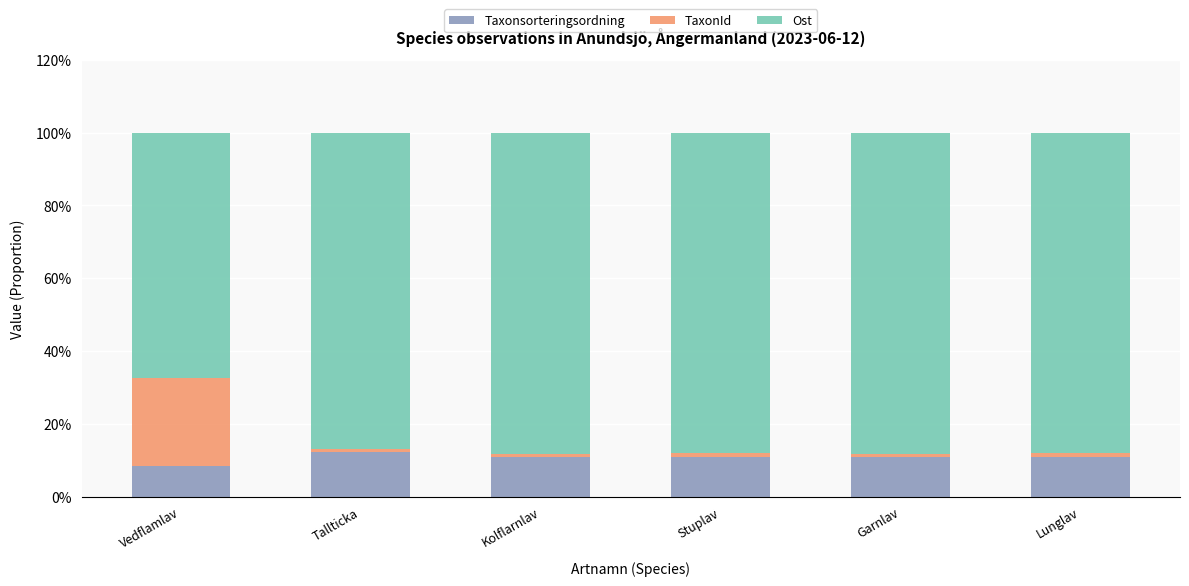

What is the label of the 6th bar from the left?

Lunglav